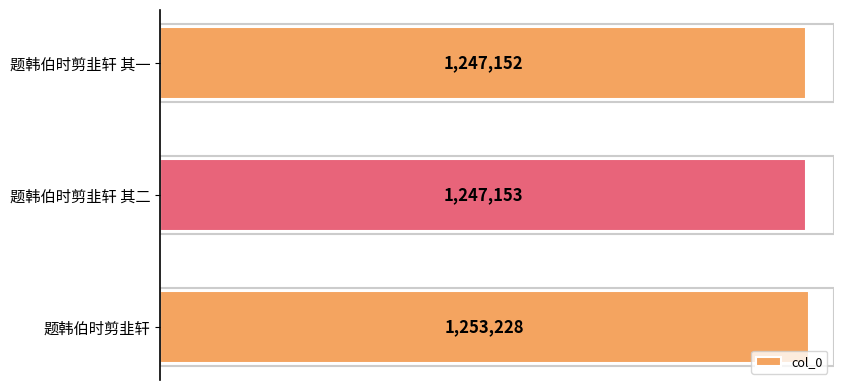

Does the chart contain any negative values?

No